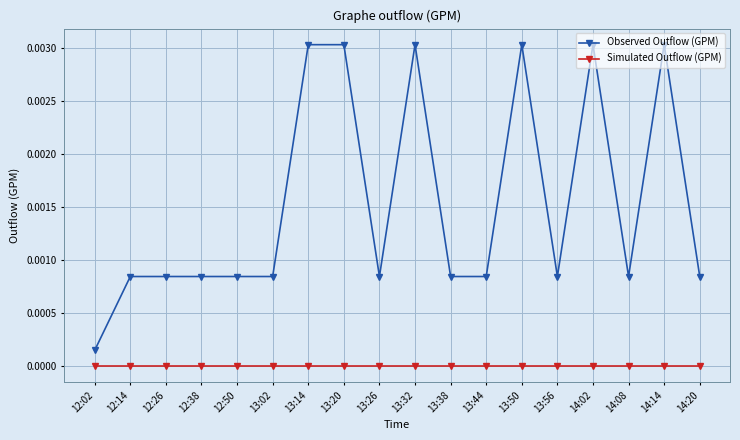

List the series in order of their overall mean, lowest first.

Simulated Outflow (GPM), Observed Outflow (GPM)